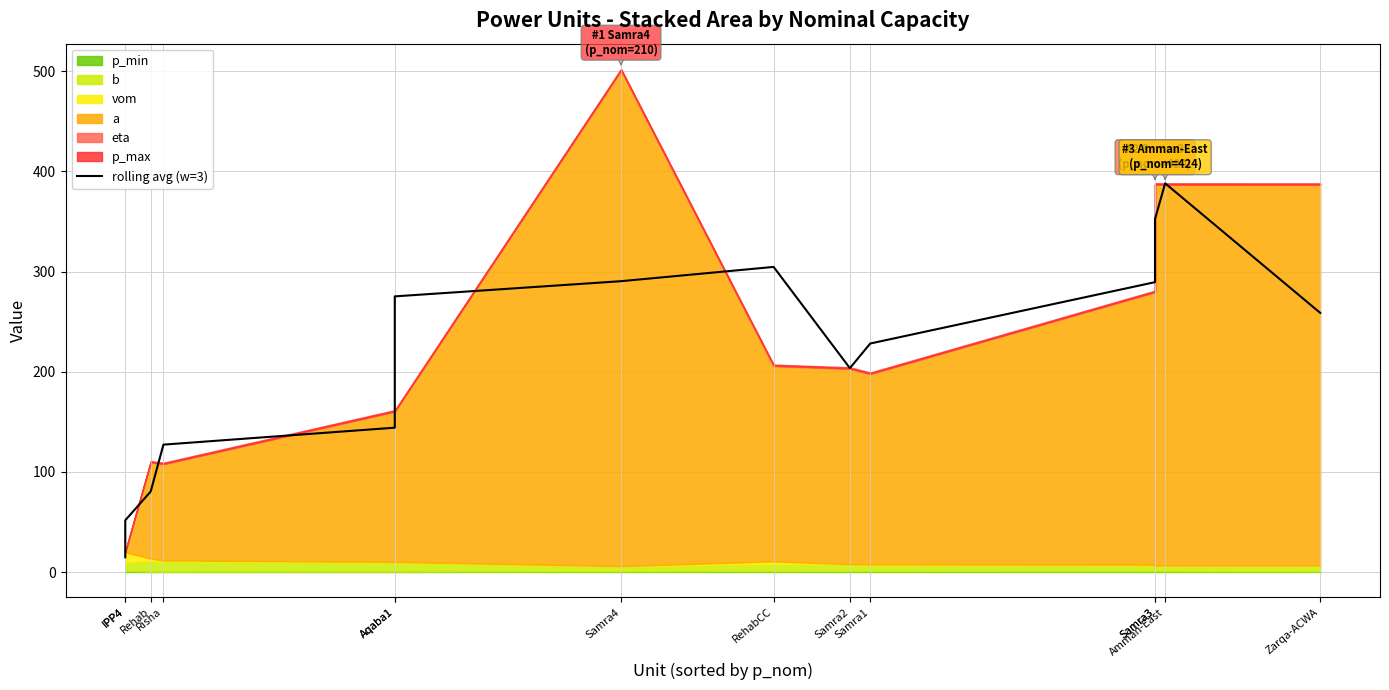

What is the ratio of the value at Samra2 to the value at Zarqa-ACWA?

0.8